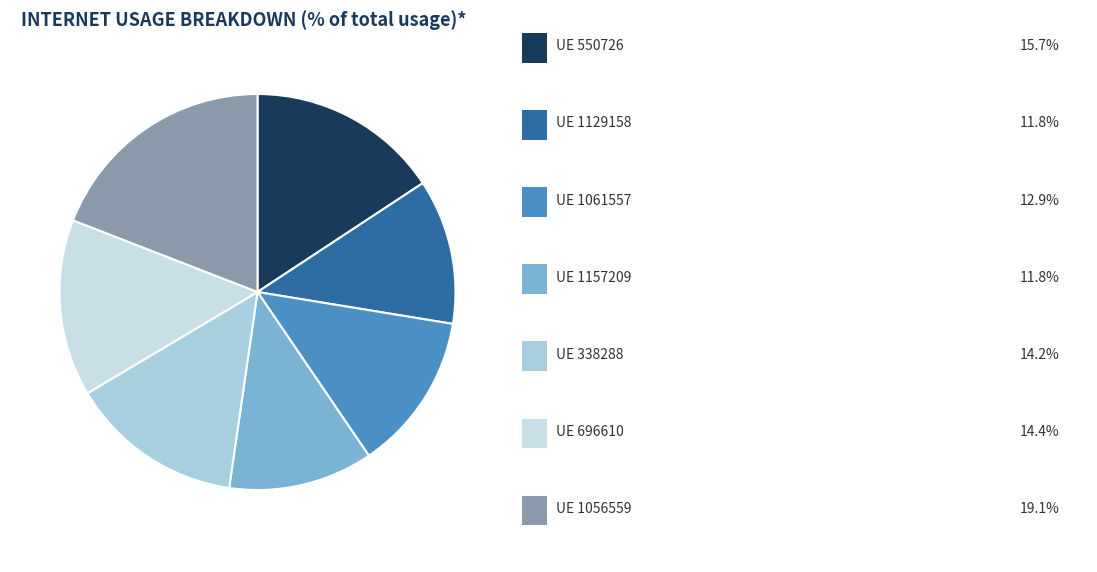

Is there a majority slice in this chart?

No